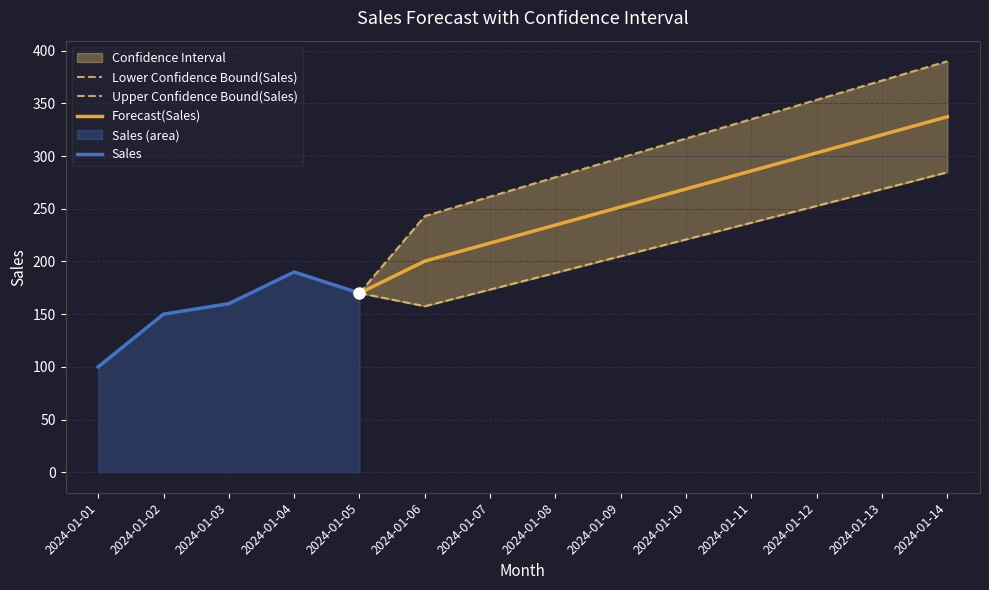

What is the greatest value displayed?

390.1